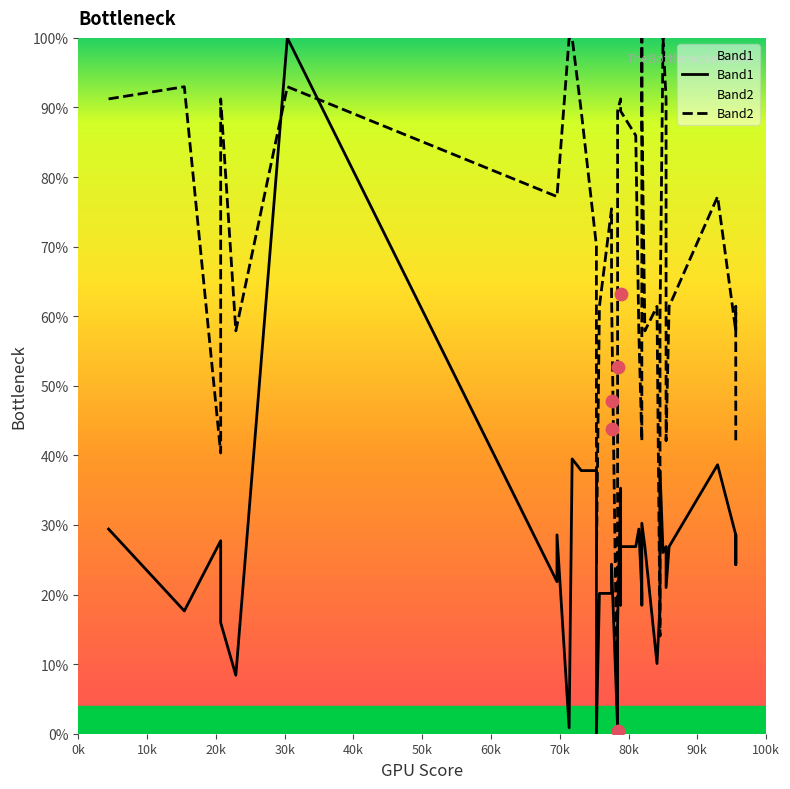

At how many categories does at least one series exceed 54?

32